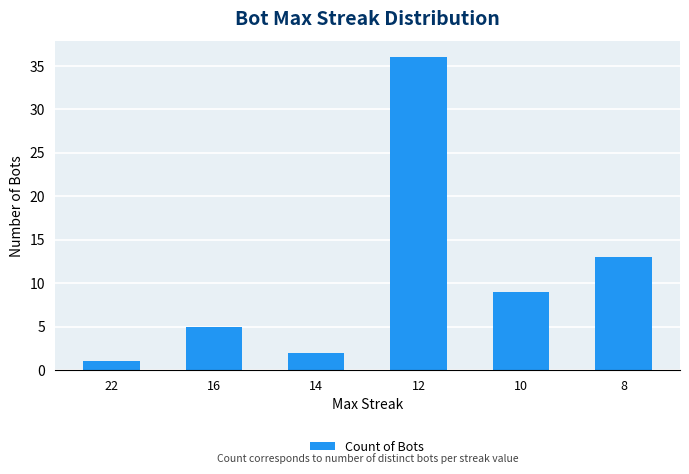

The value at 12 is 36. True or false?

True